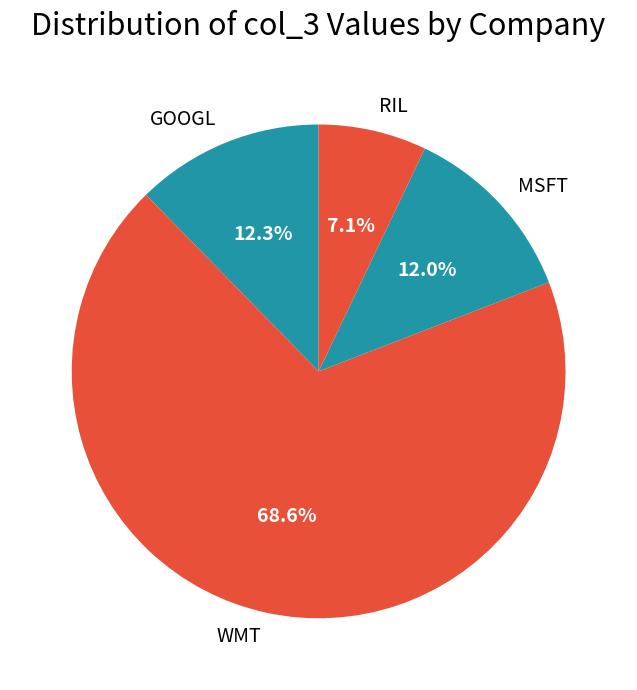

What is the ratio of the value at WMT to the value at GOOGL?

5.6